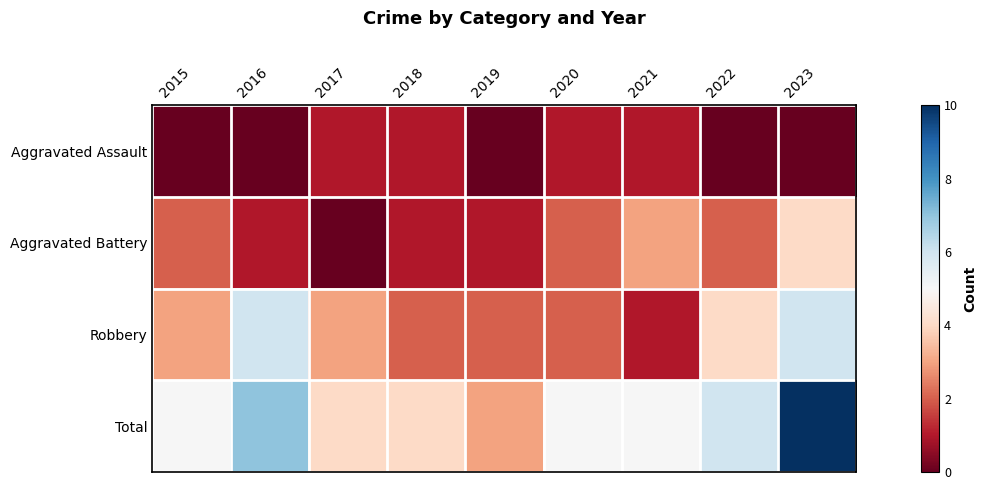

Between 2015 and 2022, which is larger?

2015